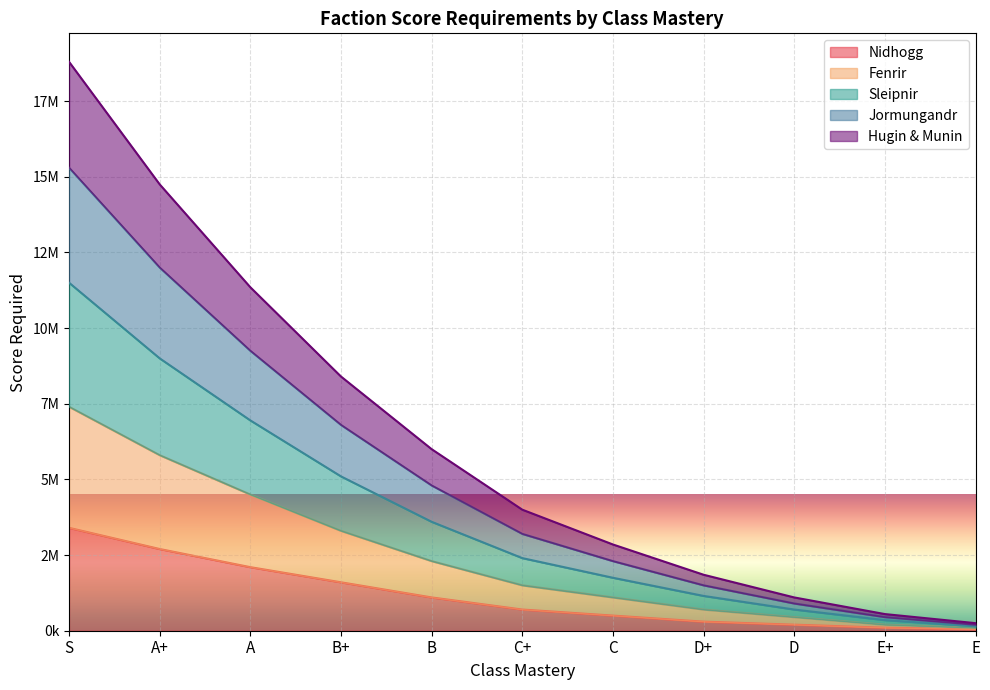

At C, list the series in order from smallest to largest.

Nidhogg, Hugin & Munin, Fenrir, Jormungandr, Sleipnir